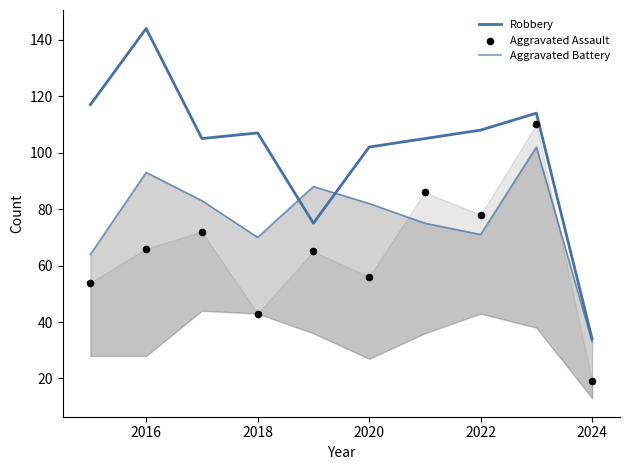

At how many categories does at least one series exceed 106?

5